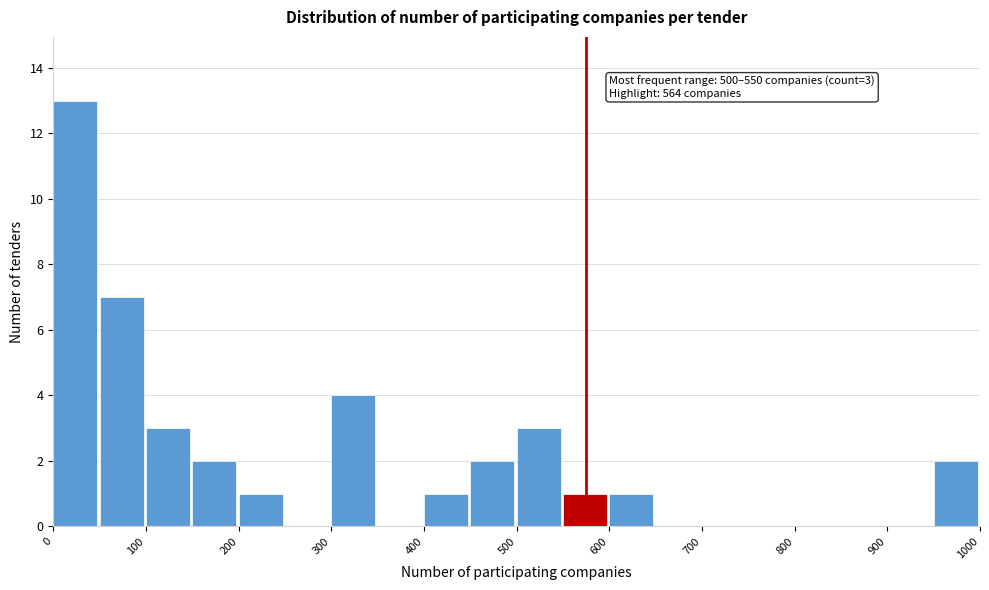

Which range on the x-axis has the tallest bar?

0 to 50